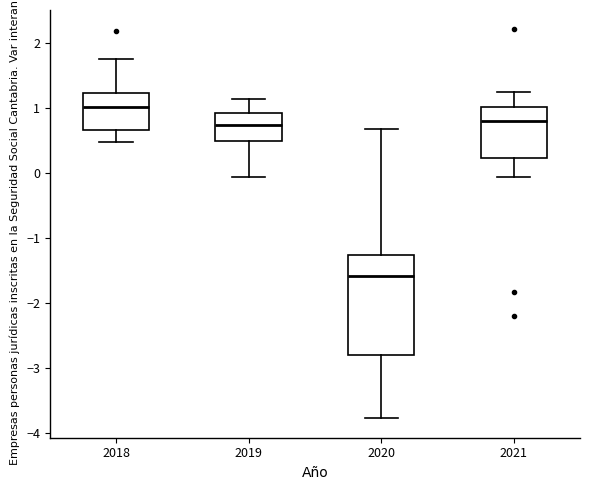

Which box is the tallest, from its lower edge to its upper edge?

2020